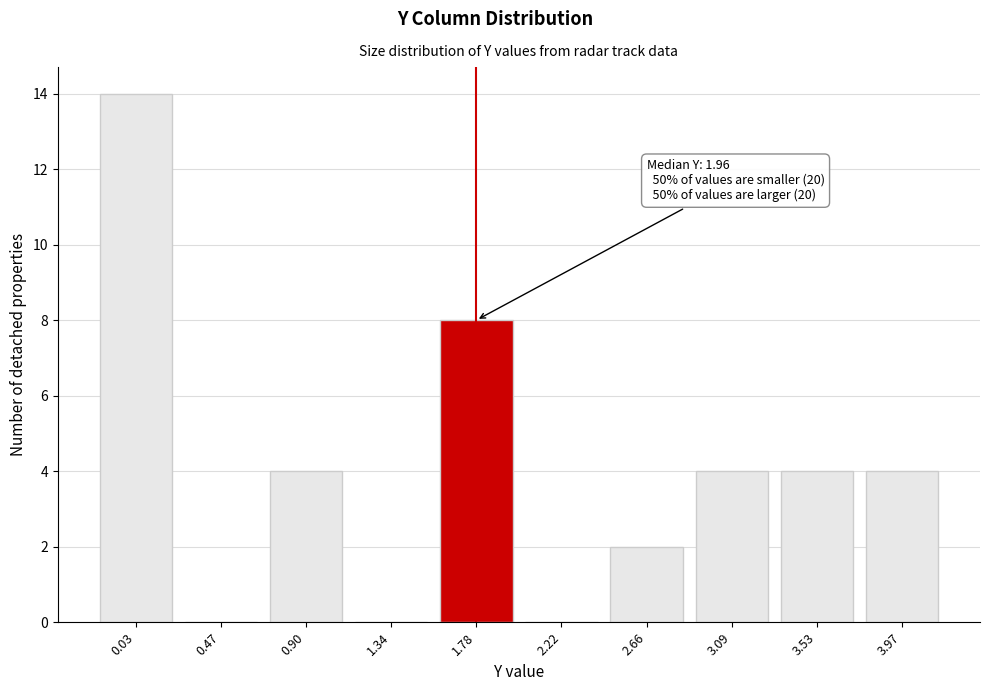

Reading left to right, transcribe all the data shown in this chart.

0.03=14	0.47=0	0.90=4	1.34=0	1.78=8	2.22=0	2.66=2	3.09=4	3.53=4	3.97=4